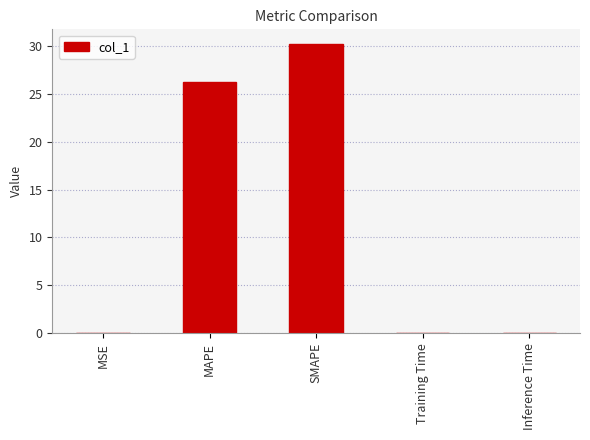

Is it true that the value at MAPE is 35.7?

False